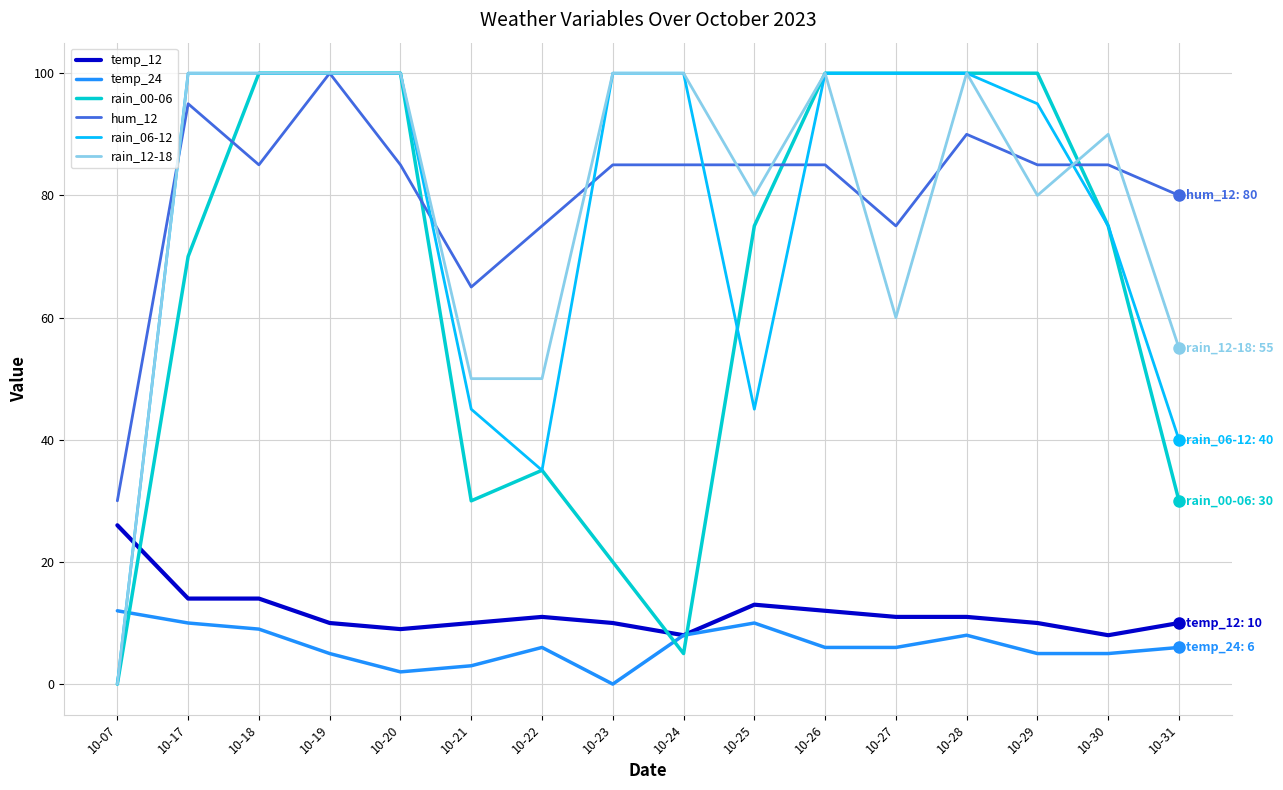

True or false: hum_12 and temp_12 cross at least once.

False